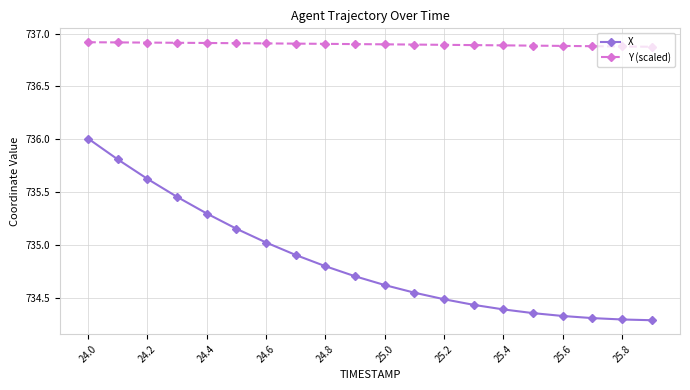

List the series in order of their overall mean, highest first.

Y (scaled), X